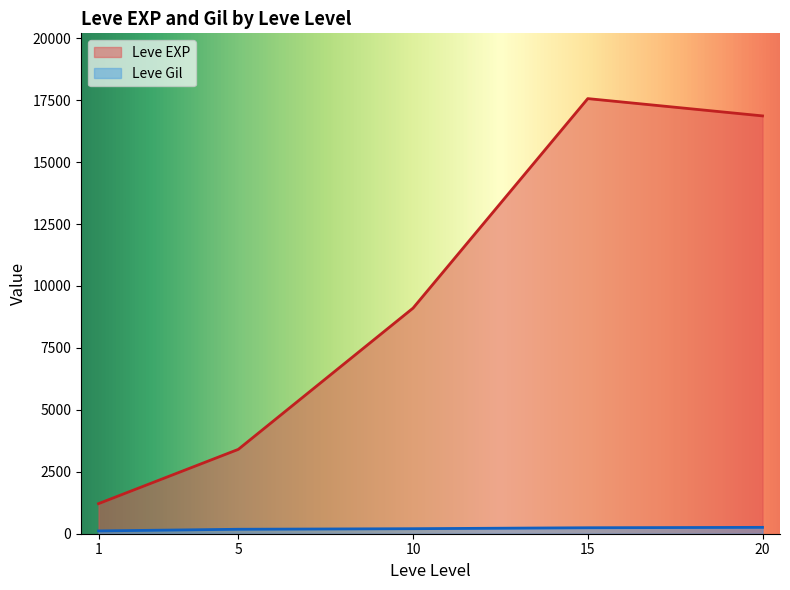

True or false: Leve EXP and Leve Gil intersect in this chart.

False